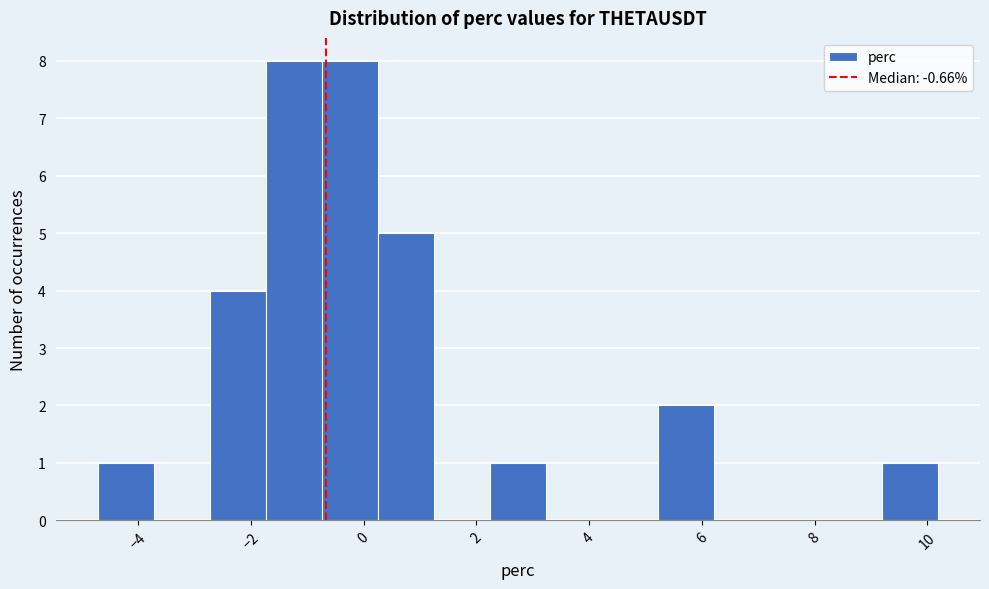

Reading left to right, list every bar in this chart as the range it spans on the x-axis followed by its height. Neither the bar edges nor the heights are printed on the chart, so give them approximately, as read against the axes.

-4.8 to -3.8: 1
-3.8 to -2.8: 0
-2.8 to -1.8: 4
-1.8 to -0.8: 8
-0.8 to 0.2: 8
0.2 to 1.2: 5
1.2 to 2.2: 0
2.2 to 3.2: 1
3.2 to 4.2: 0
4.2 to 5.2: 0
5.2 to 6.2: 2
6.2 to 7.2: 0
7.2 to 8.2: 0
8.2 to 9.2: 0
9.2 to 10.2: 1